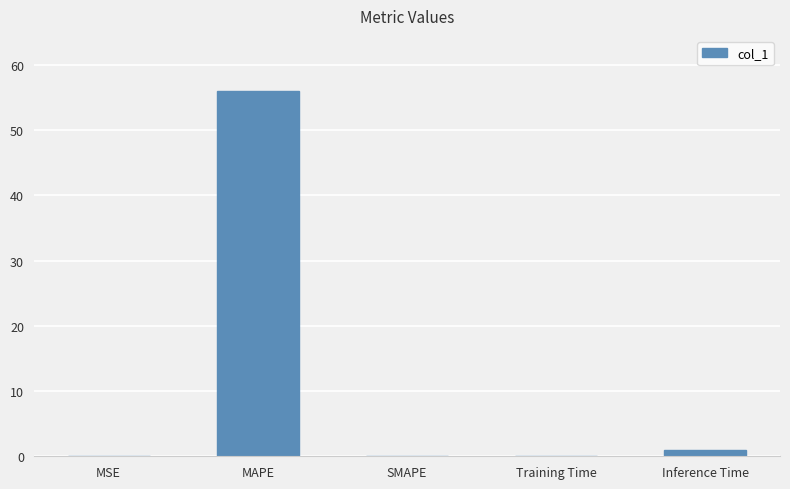

The chart shows a value of 0.0 at MSE. True or false?

True